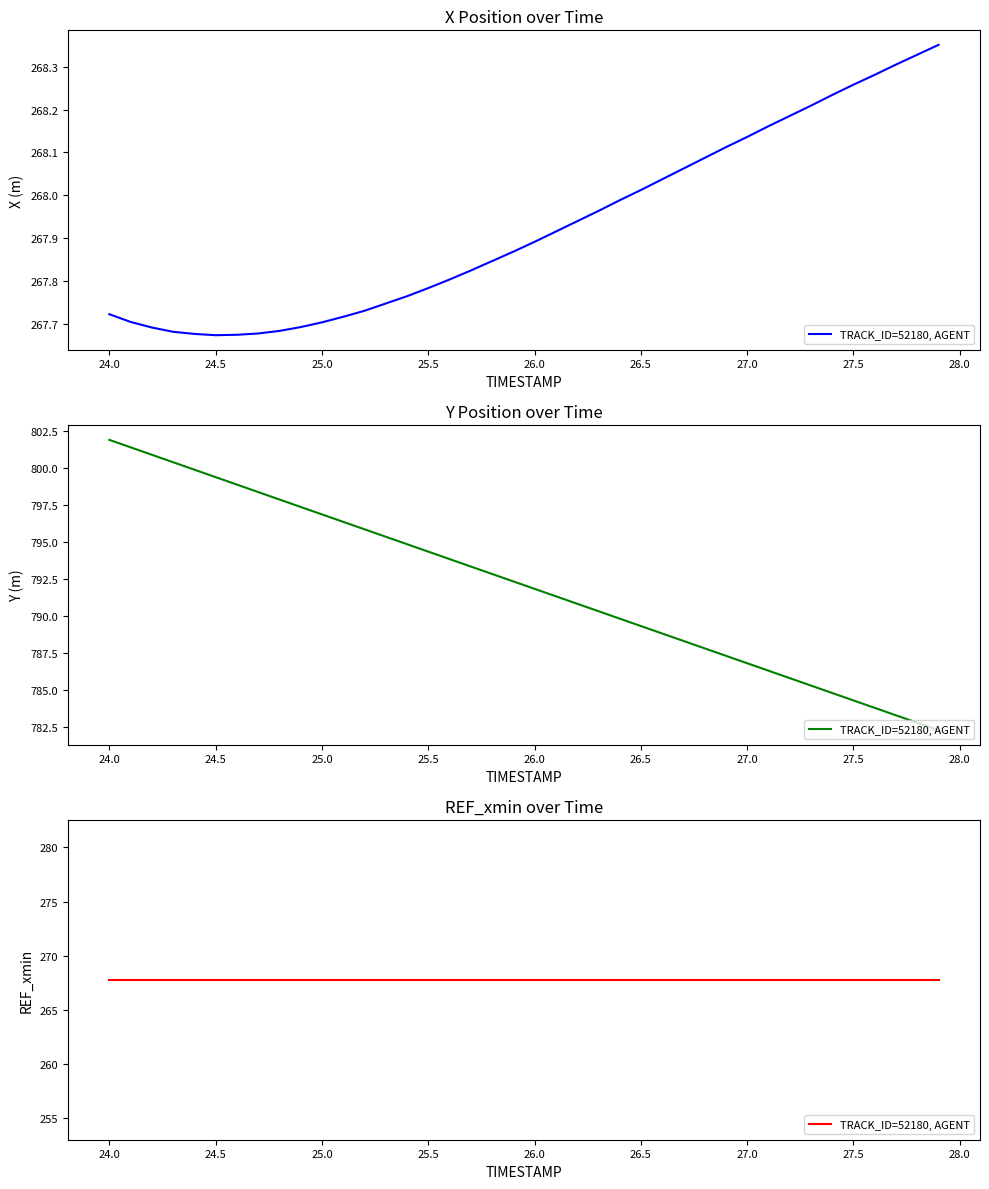

What is the value of the Y point at the 12th from the left?

796.4